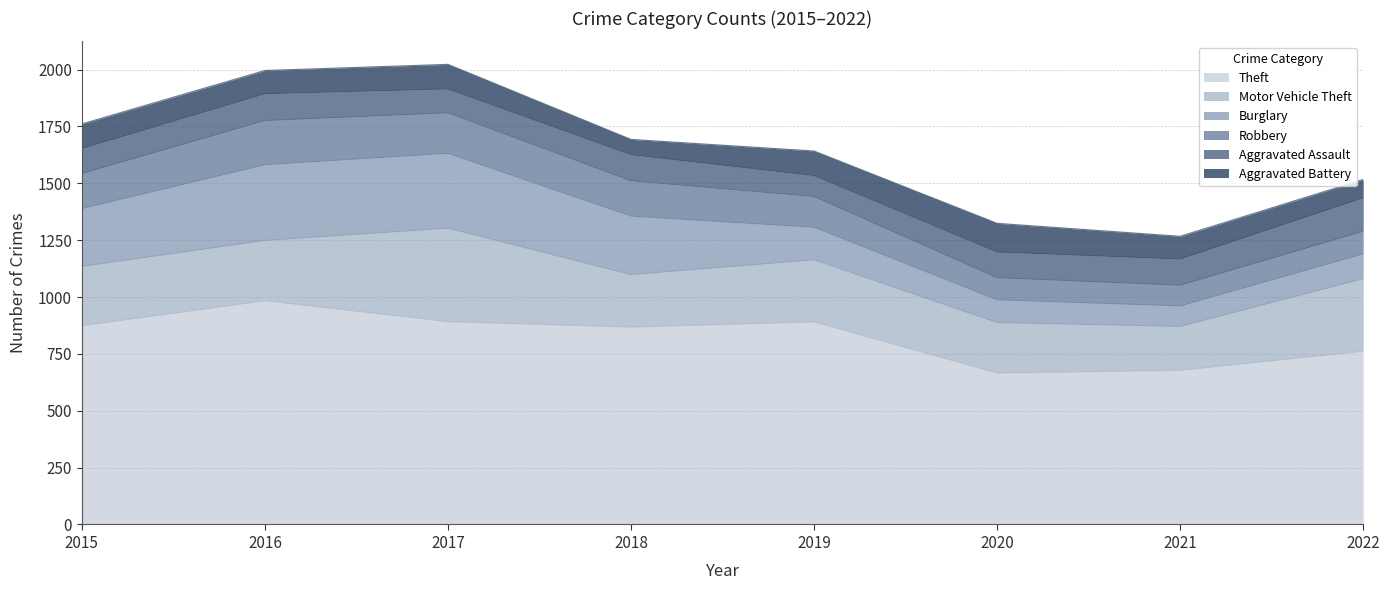

What is the total value across all series at 2020?

1324